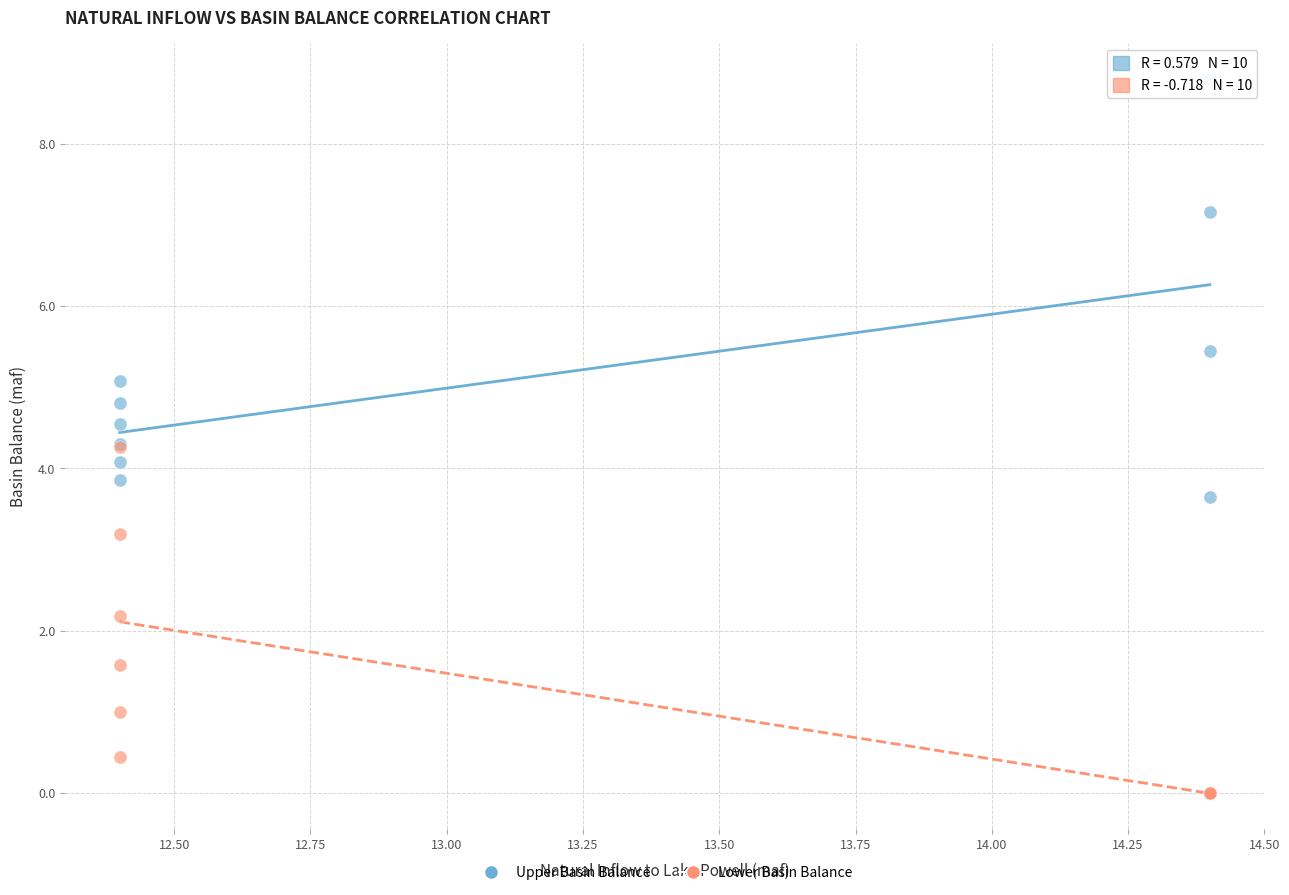

What are all the series names shown in the legend?

Upper Basin Balance, Lower Basin Balance